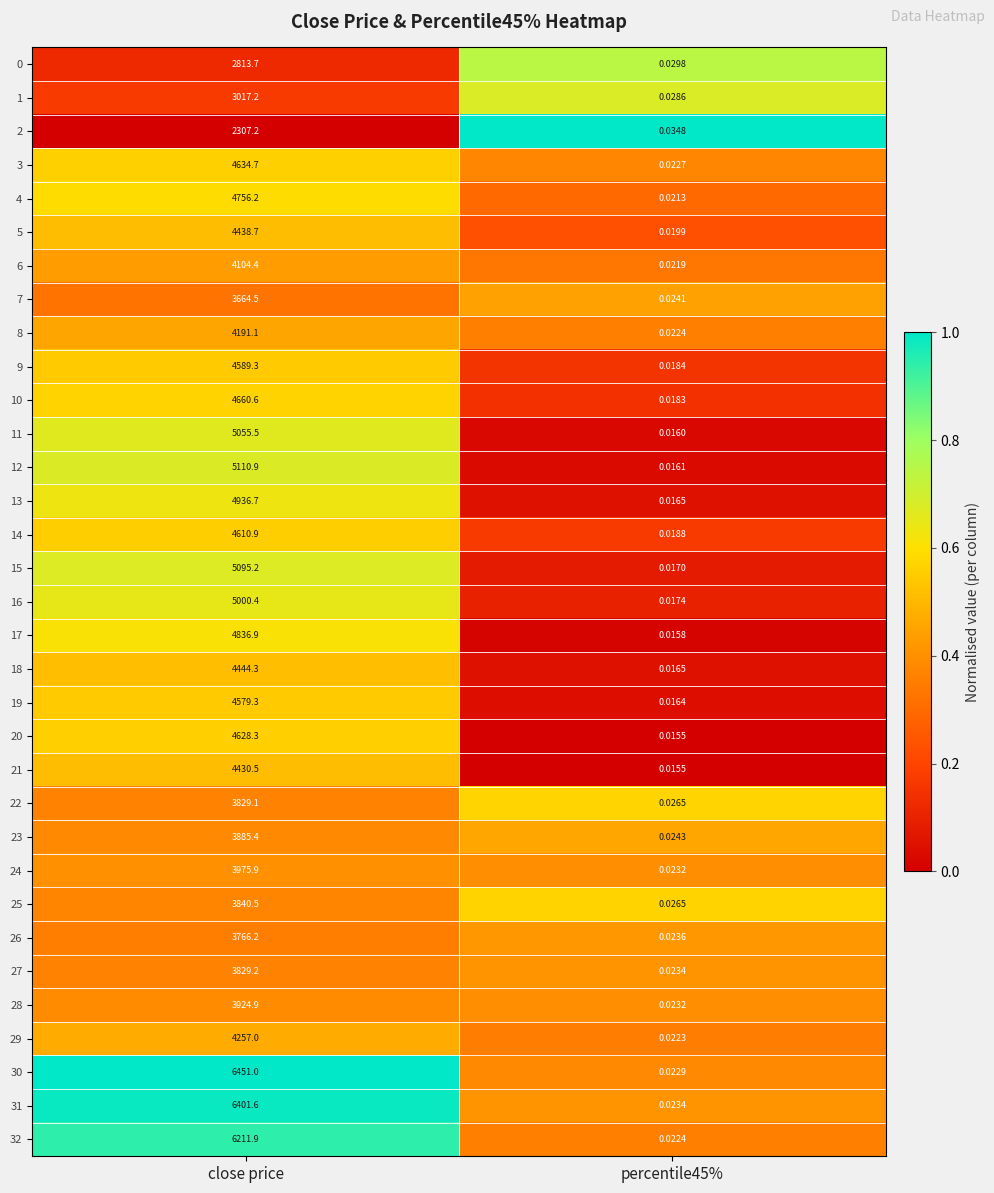

Where does the 2 series first go above 2307?

close price